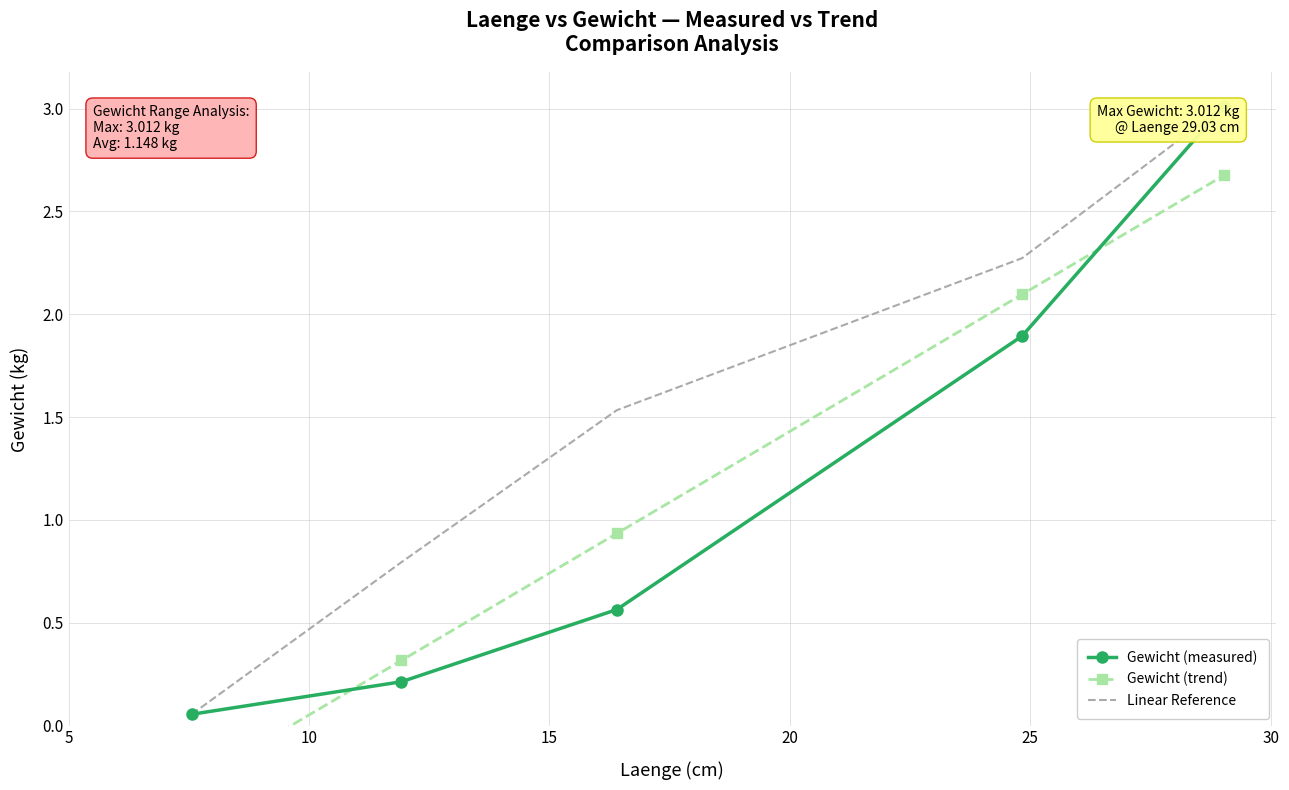

The Gewicht (trend) series shows 0.6 at 15. True or false?

False